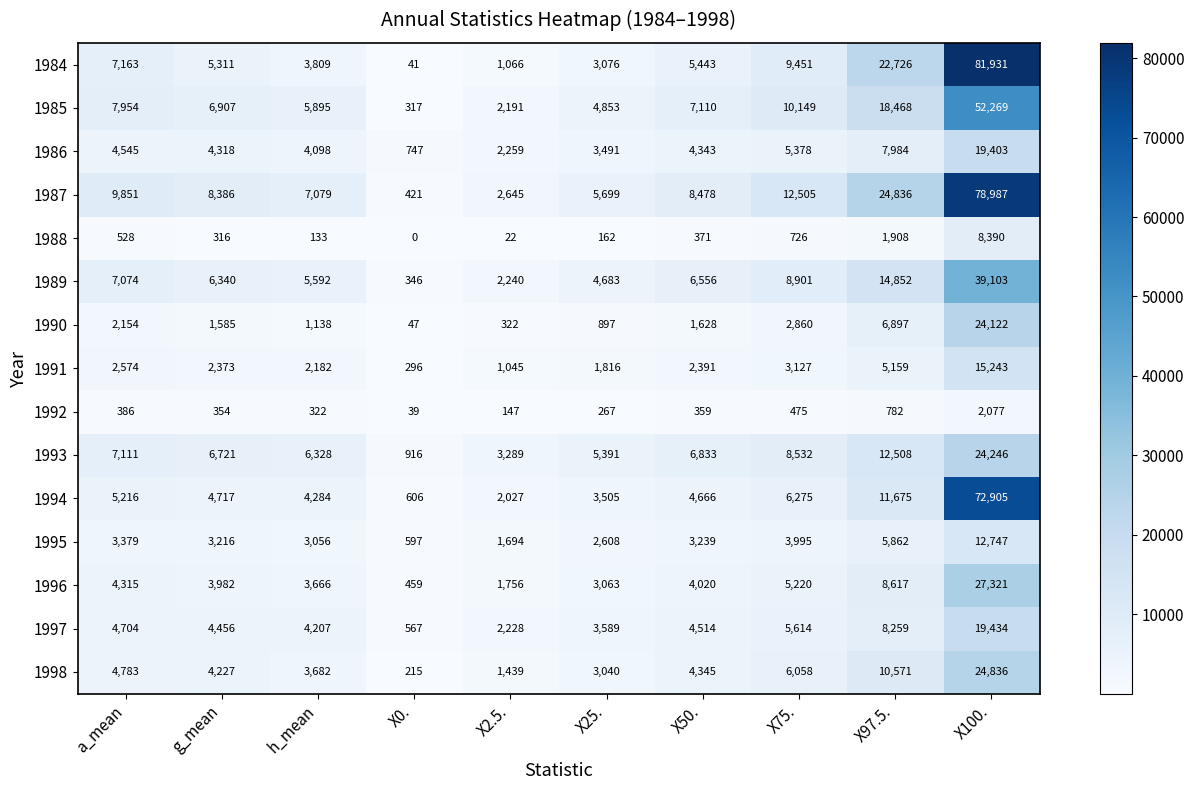

Between a_mean and X2.5., which series saw the biggest shift?

1987